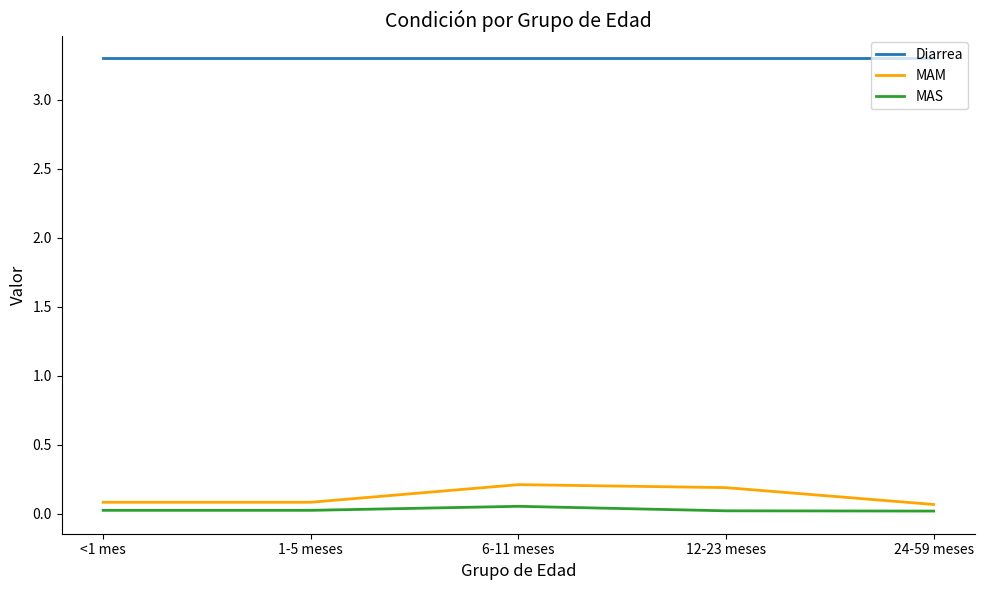

True or false: Diarrea and MAS cross at least once.

False